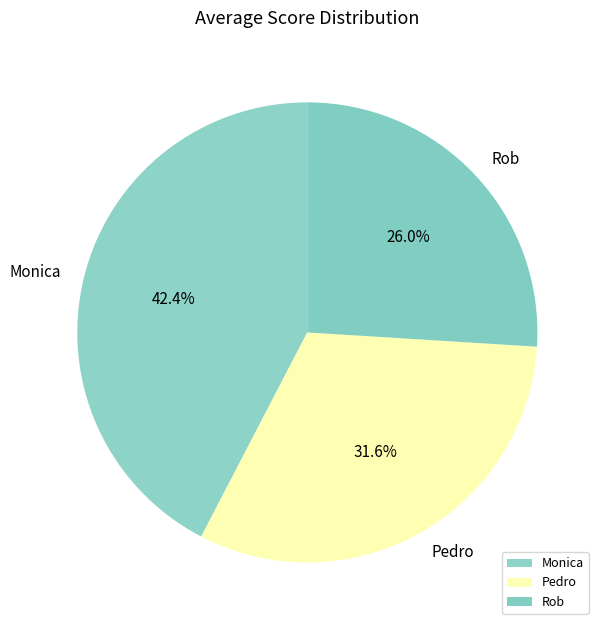

To the nearest percent, what is the combined percentage of Pedro and Rob?

58%